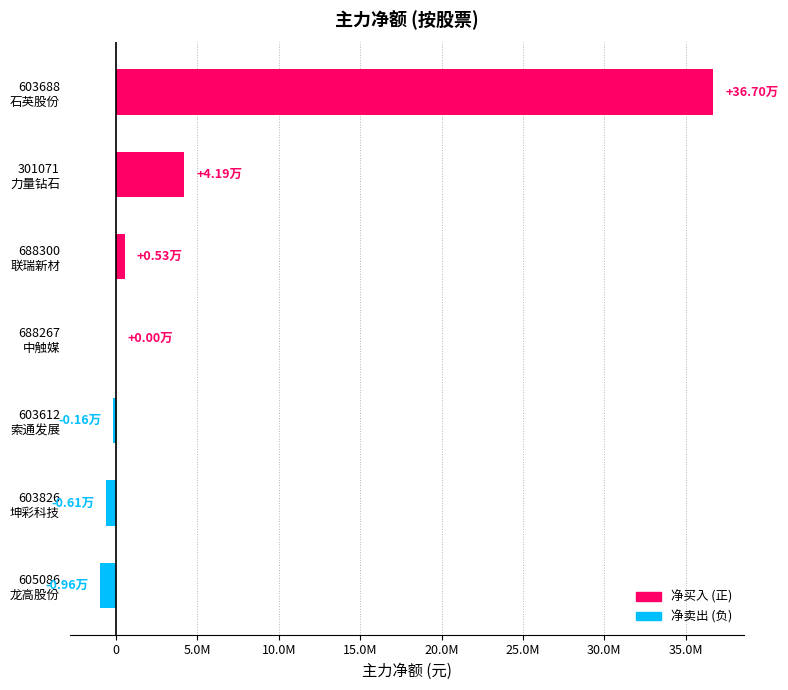

How many values are below 0?

3